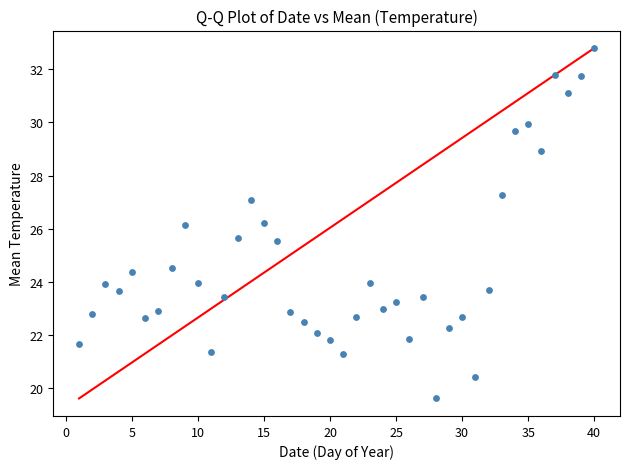

What is the range of Y values (max minus min)?

13.2